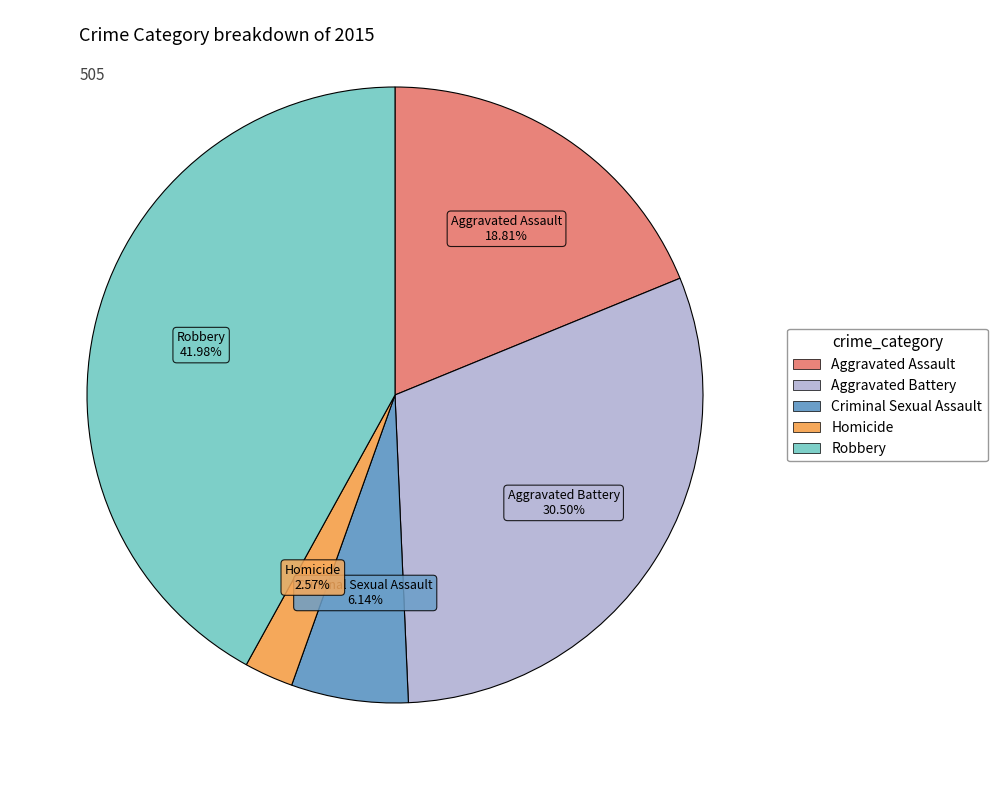

The Criminal Sexual Assault slice represents 21% of the pie. True or false?

False